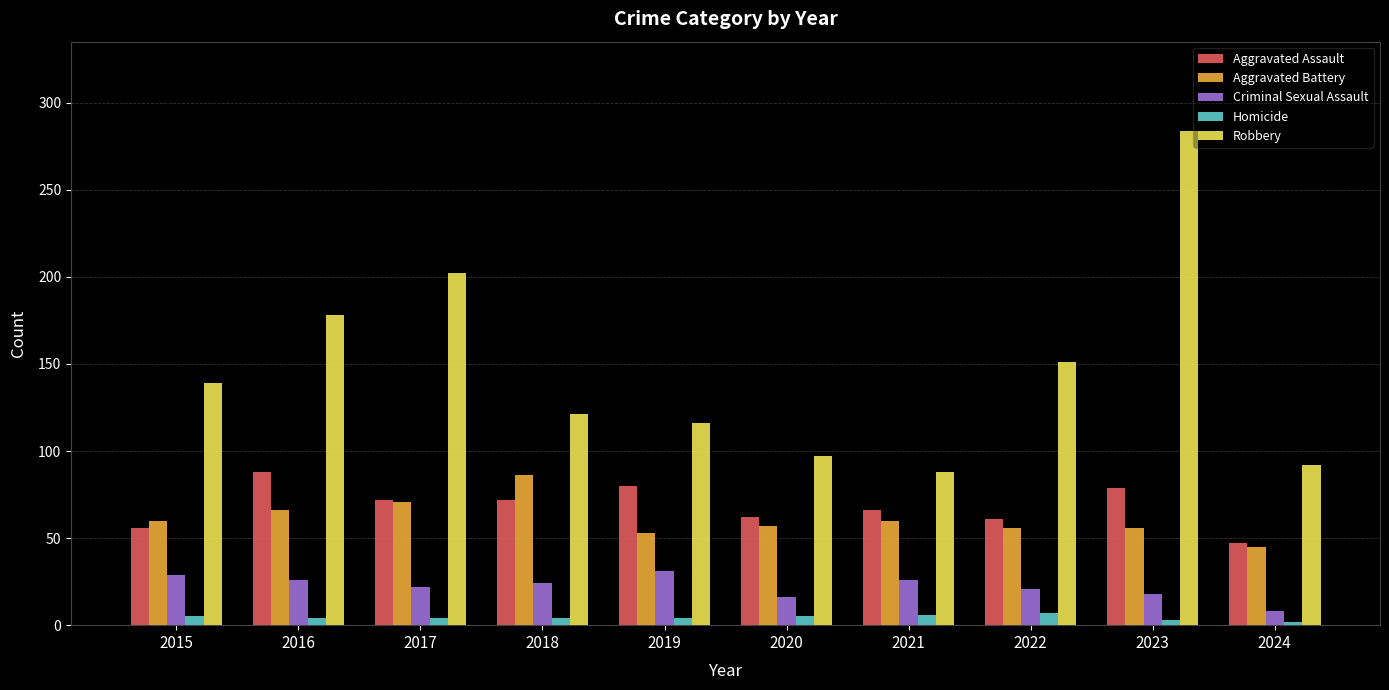

What is the total value across all series at 2017?

371